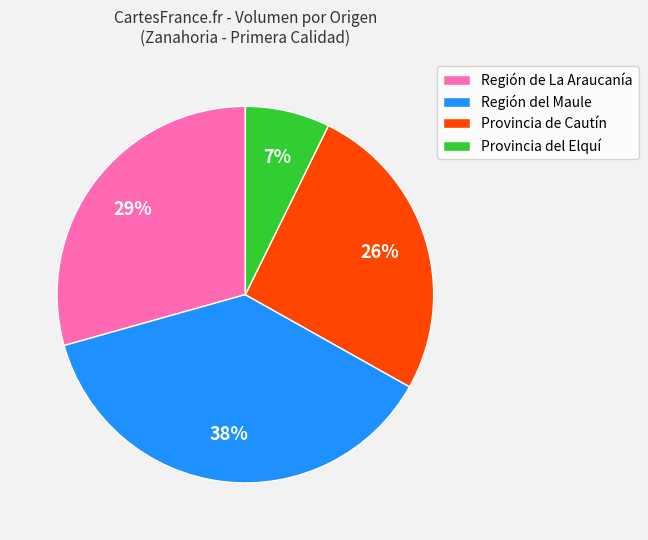

What is the ratio of the value at Región del Maule to the value at Región de La Araucanía?

1.3